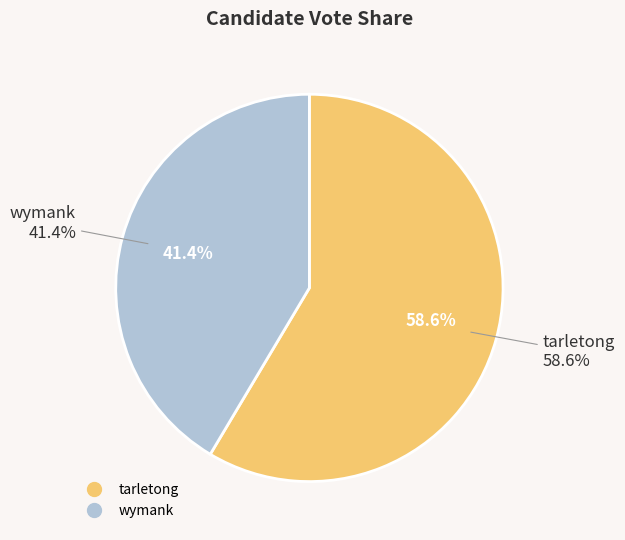

Does tarletong account for over 50% of the chart?

Yes